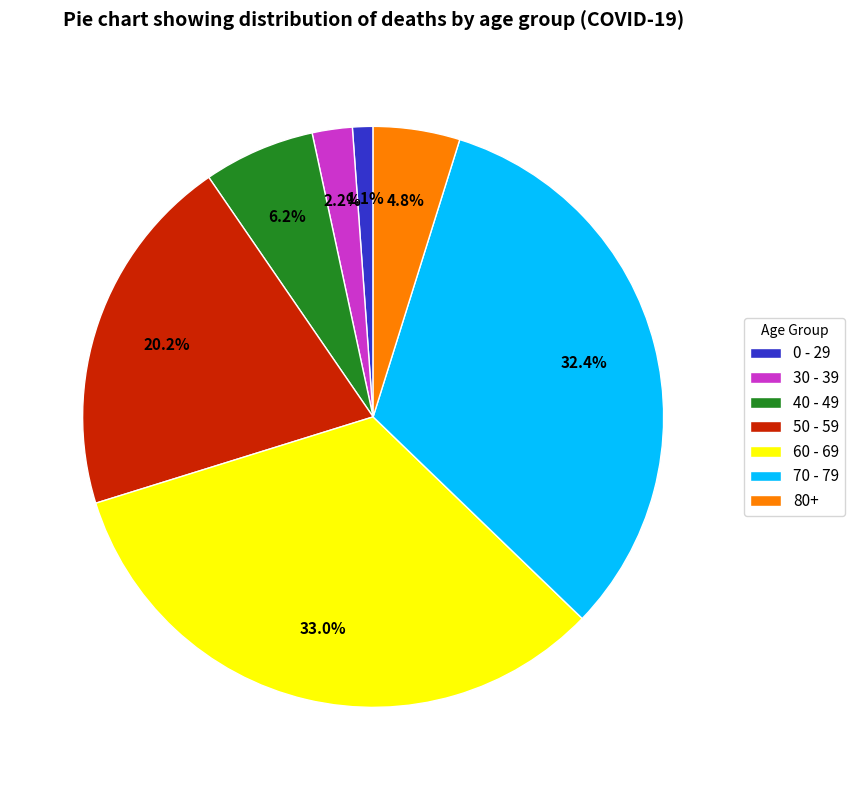

Between 40 - 49 and 80+, which is larger?

40 - 49